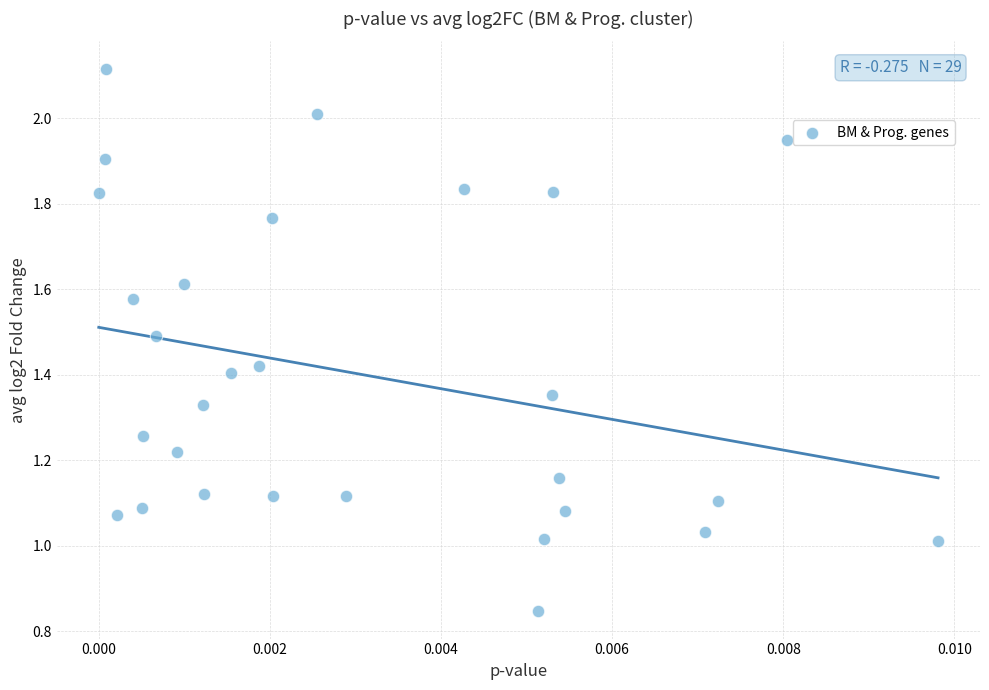

How many data points are displayed?

29